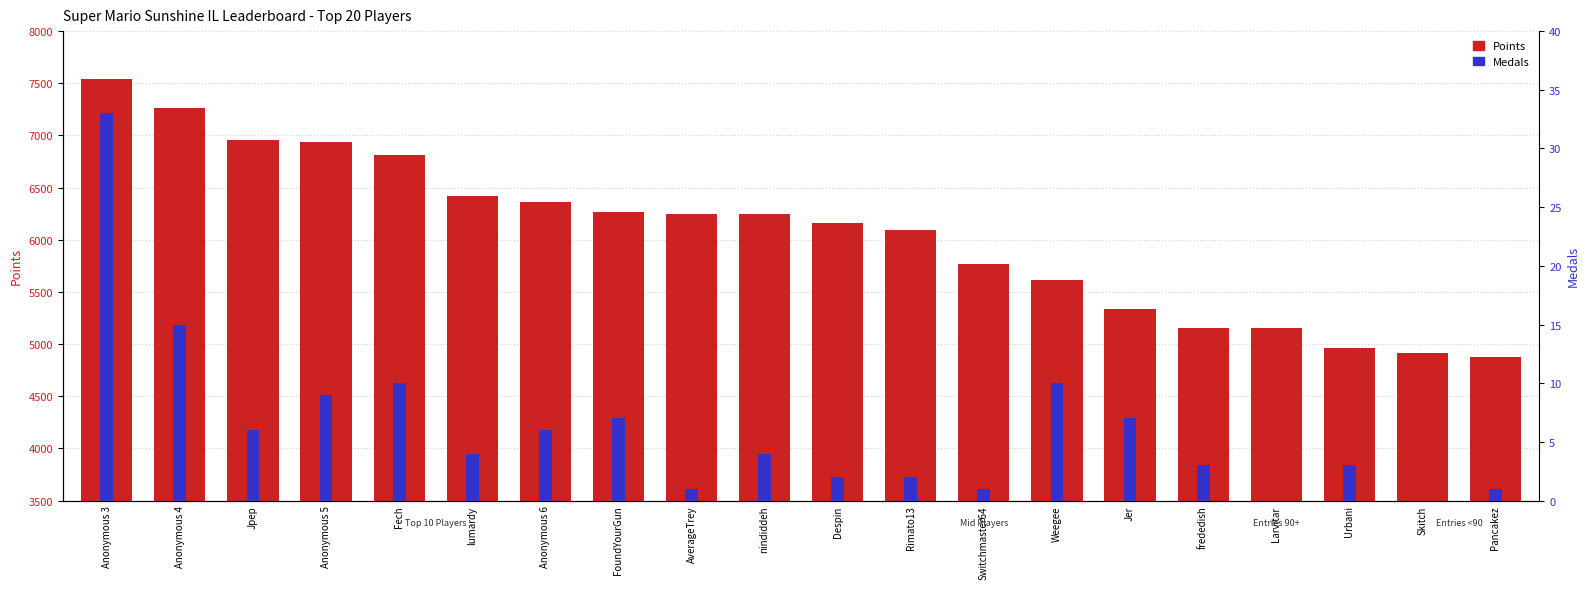

What is the maximum value for Medals?

33